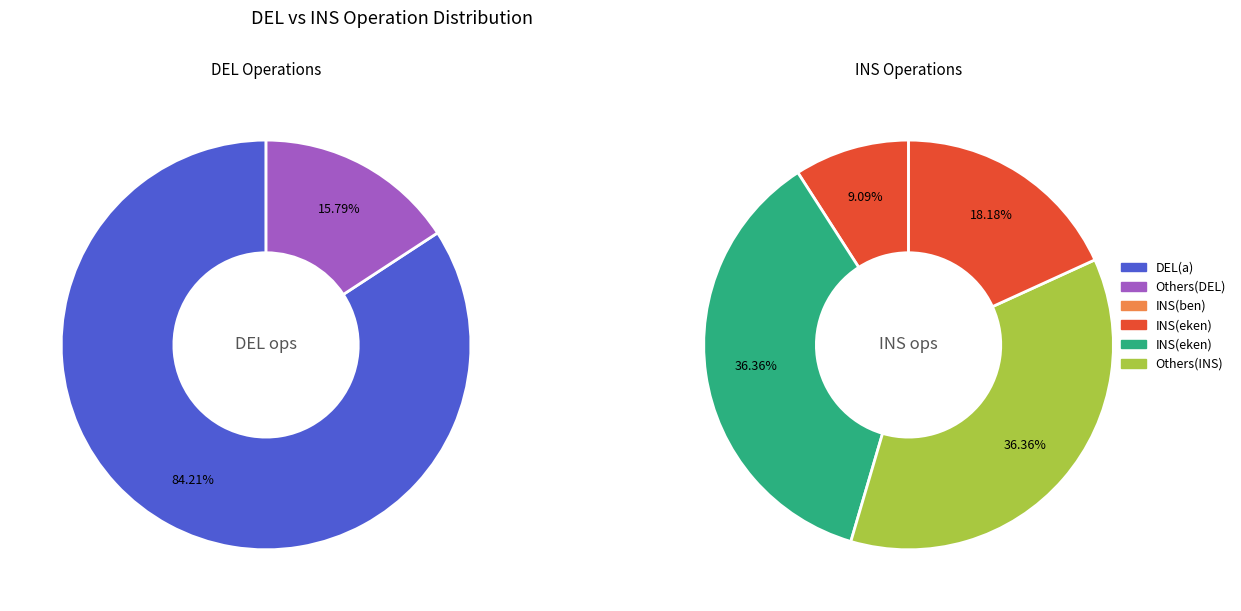

Does any single category account for the majority?

Yes